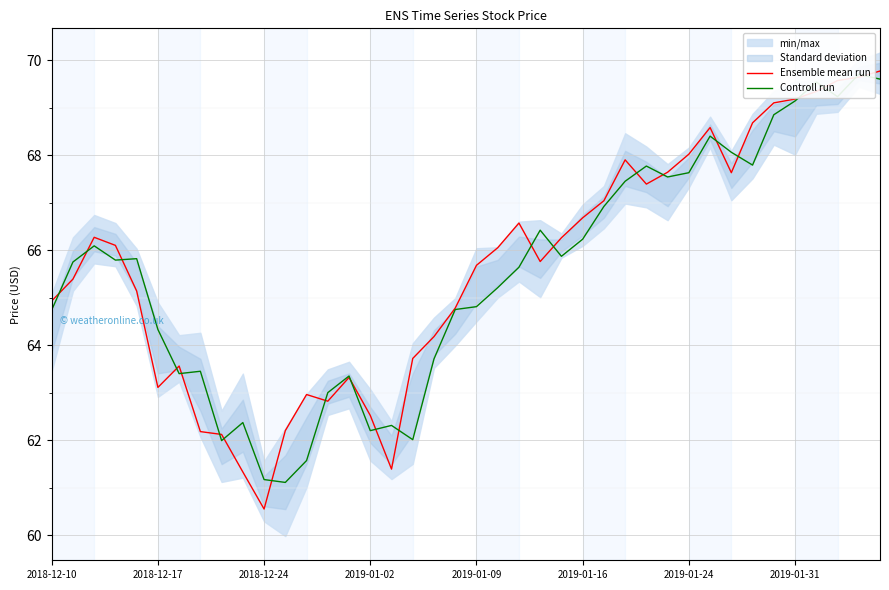

The Ensemble mean run series shows 64.9 at 2018-12-10. True or false?

True